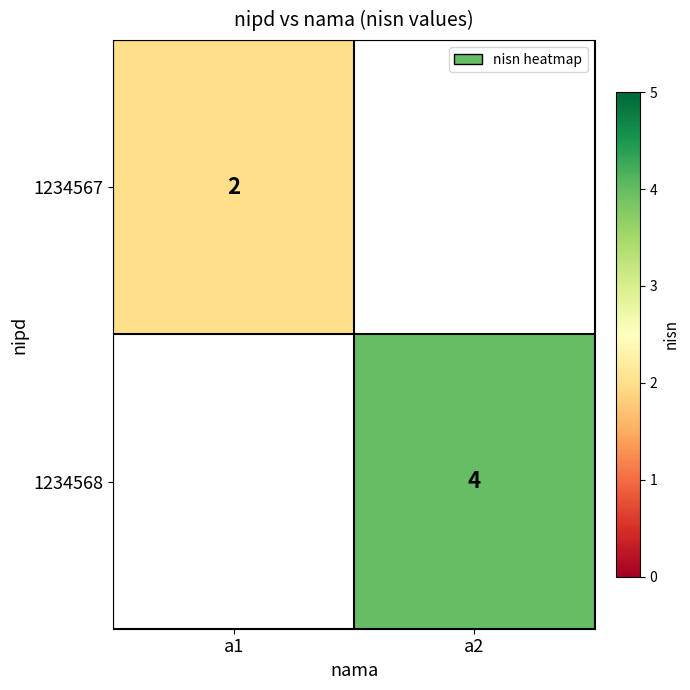

What is the maximum value shown in the chart?

4.0